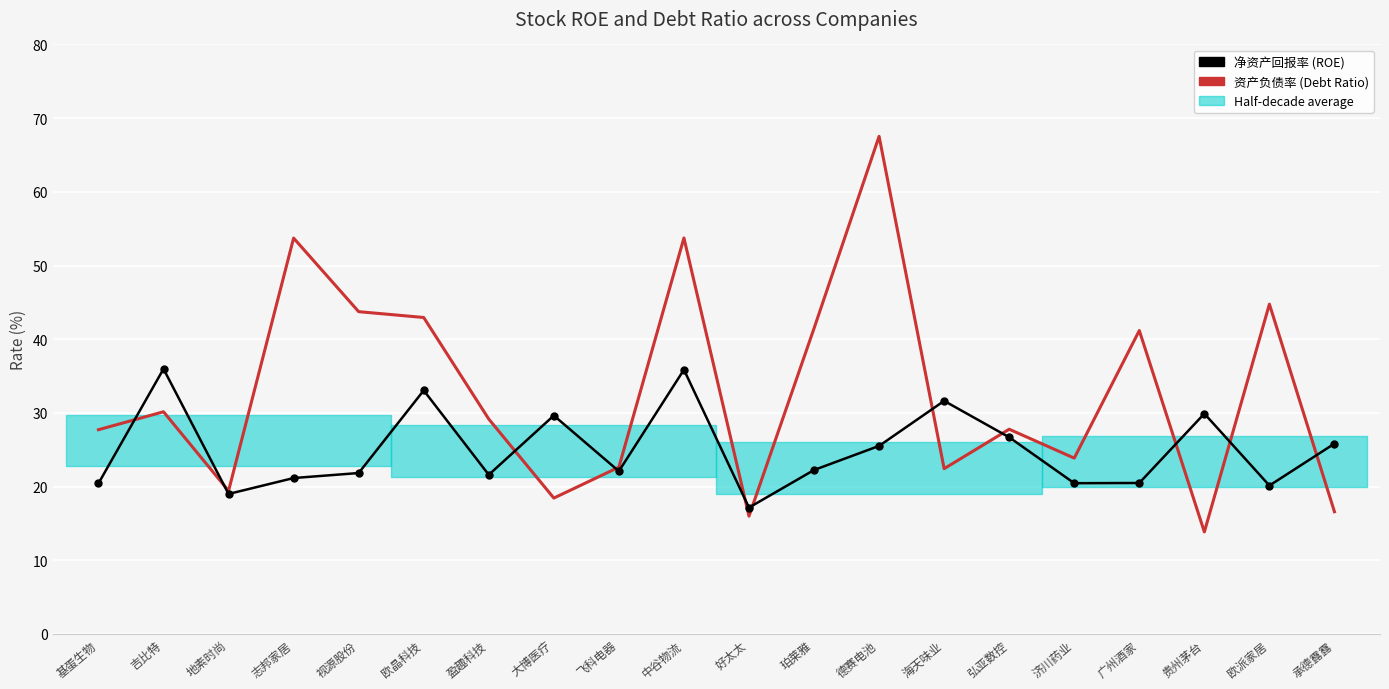

List the series in order of their peak value, lowest first.

净资产回报率 (ROE), 资产负债率 (Debt Ratio)